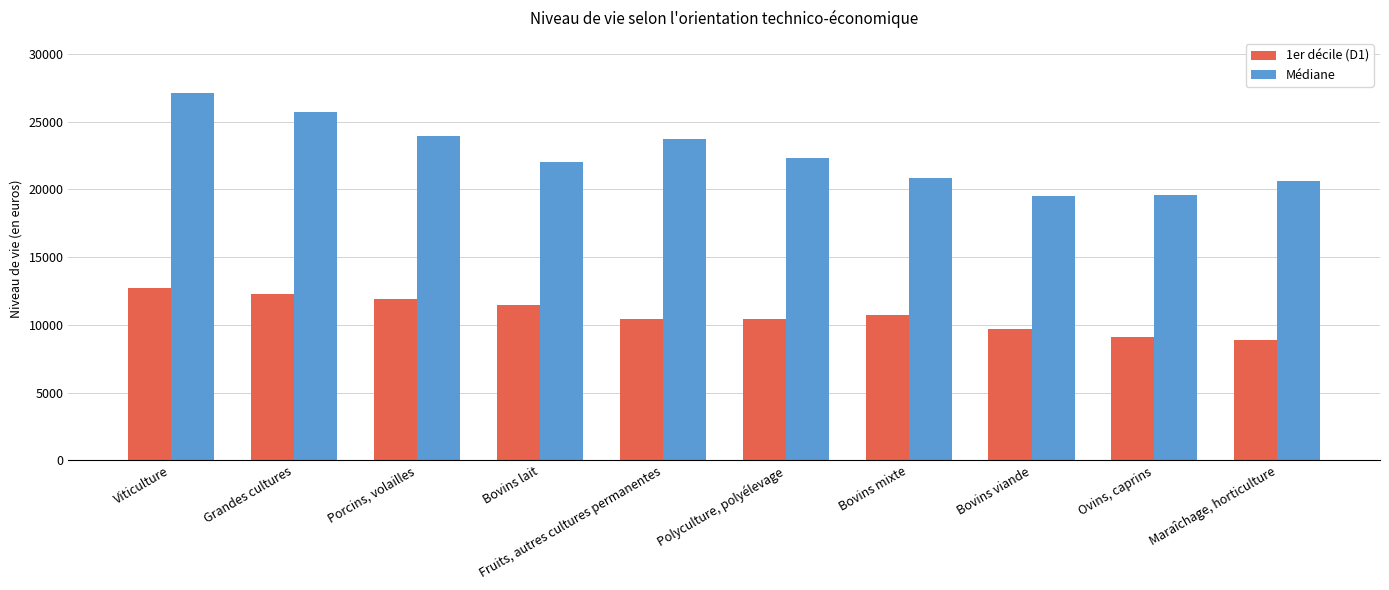

Is the value of Médiane at Bovins viande greater than the value of 1er décile (D1) at Bovins mixte?

Yes